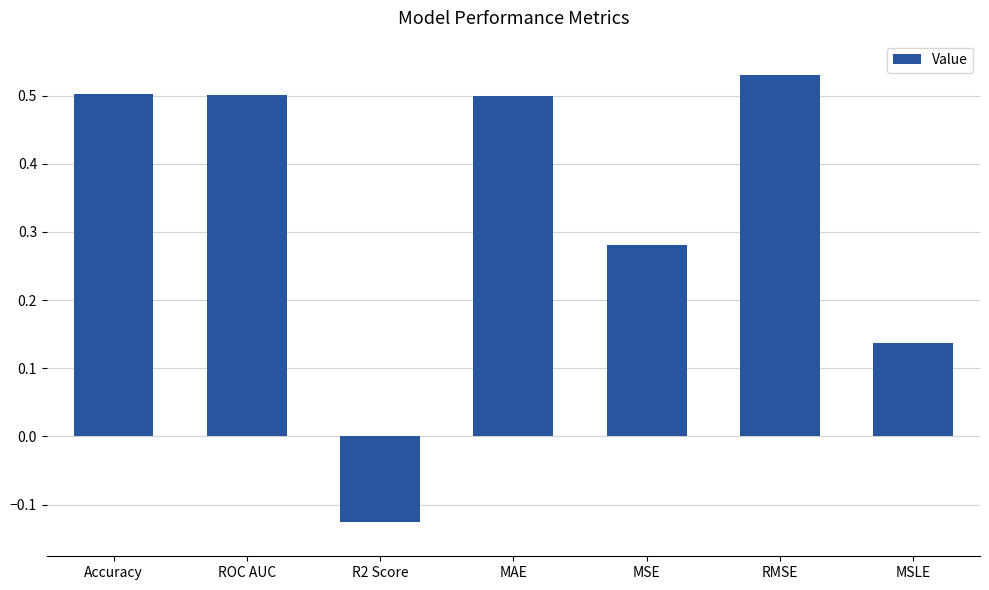

Is it true that the value at MSE is 0.1?

False